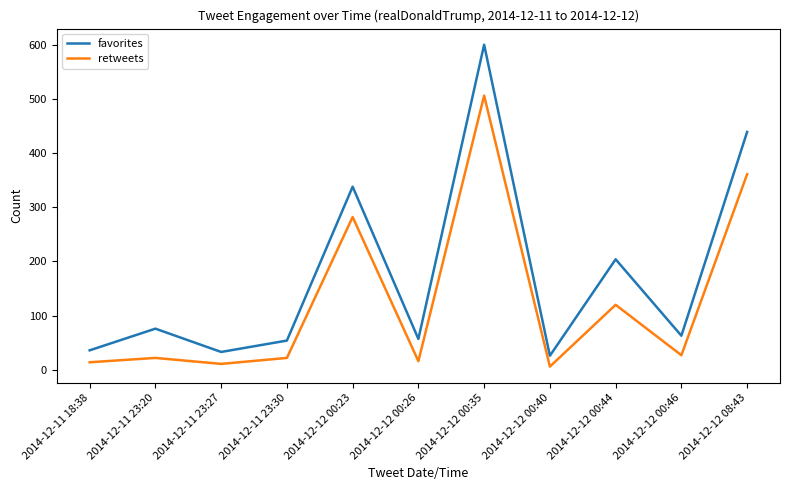

Which series has the widest spread of values?

favorites